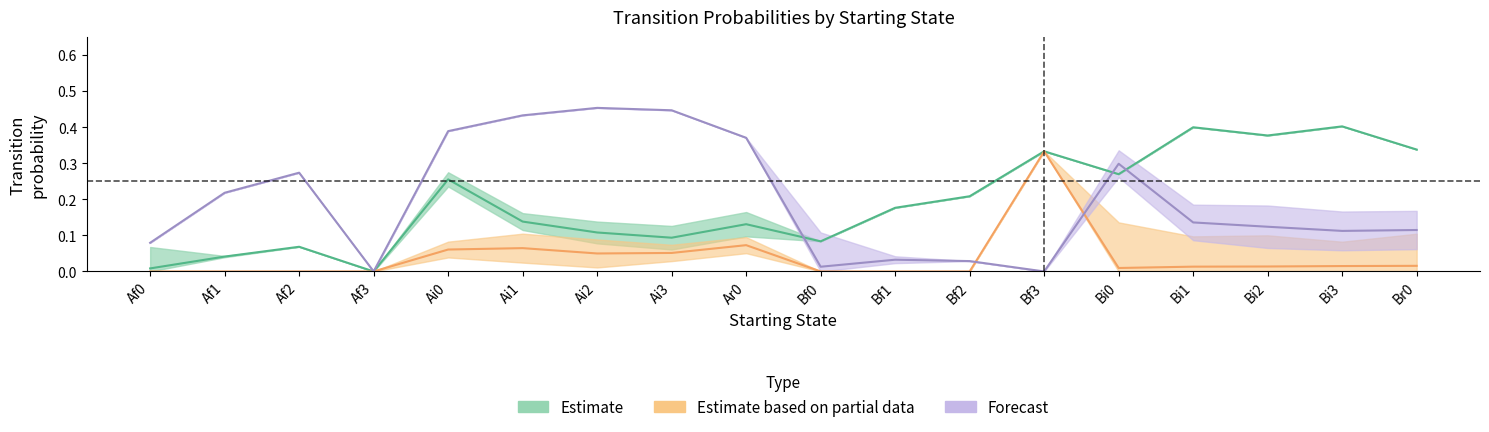

What is the maximum value for Ai0?

0.3